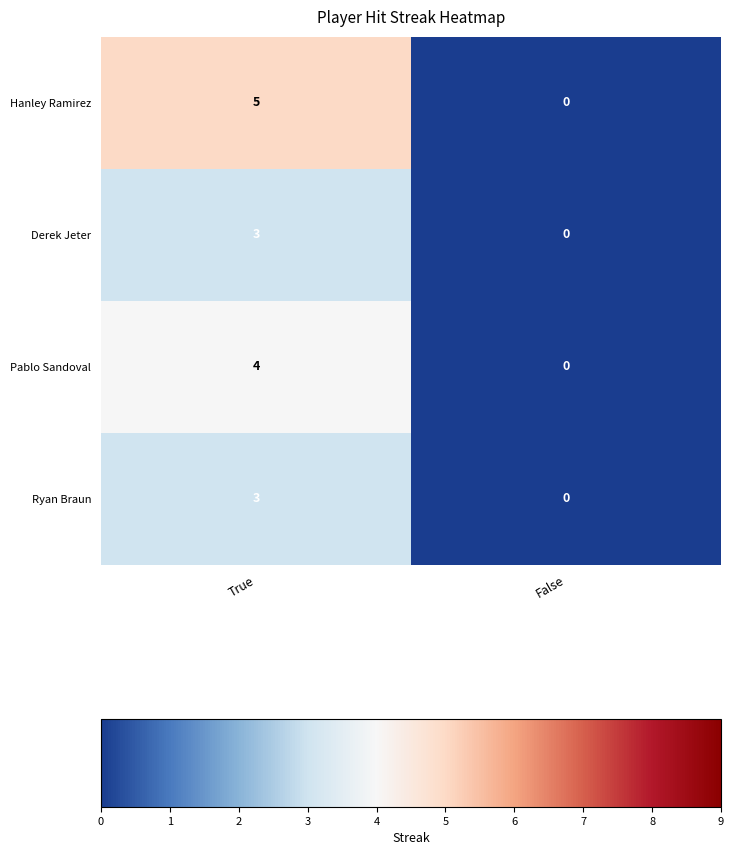

Which series changed the most between True and False?

Hanley Ramirez